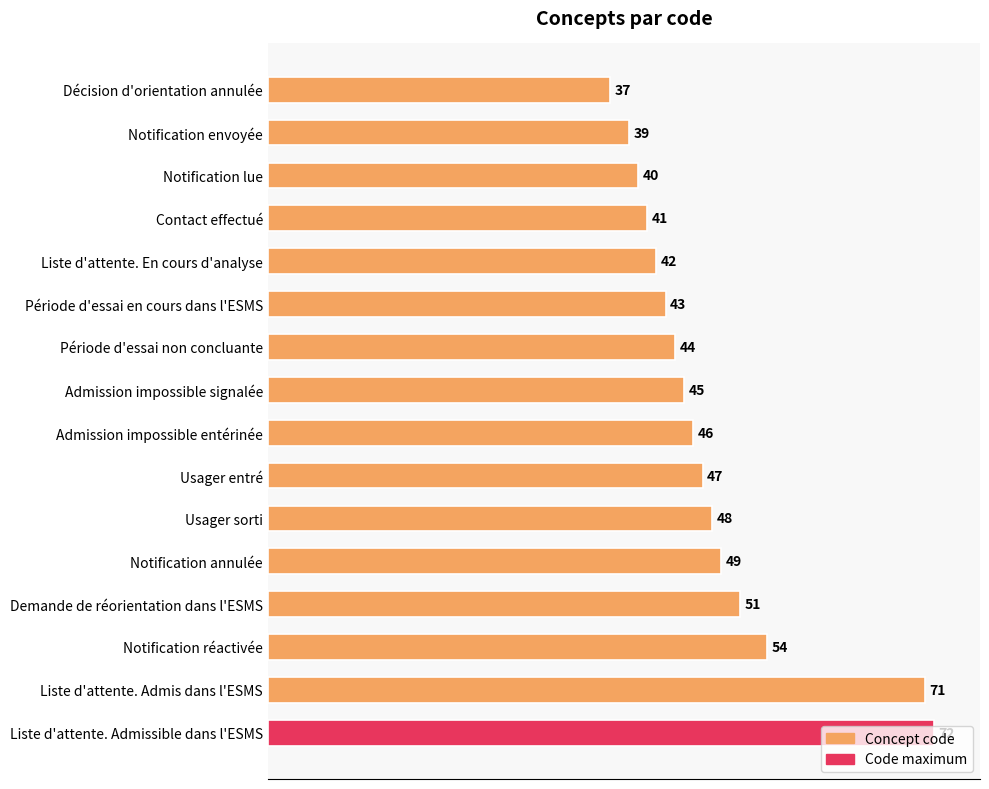

What is the difference between the maximum and minimum values?

35